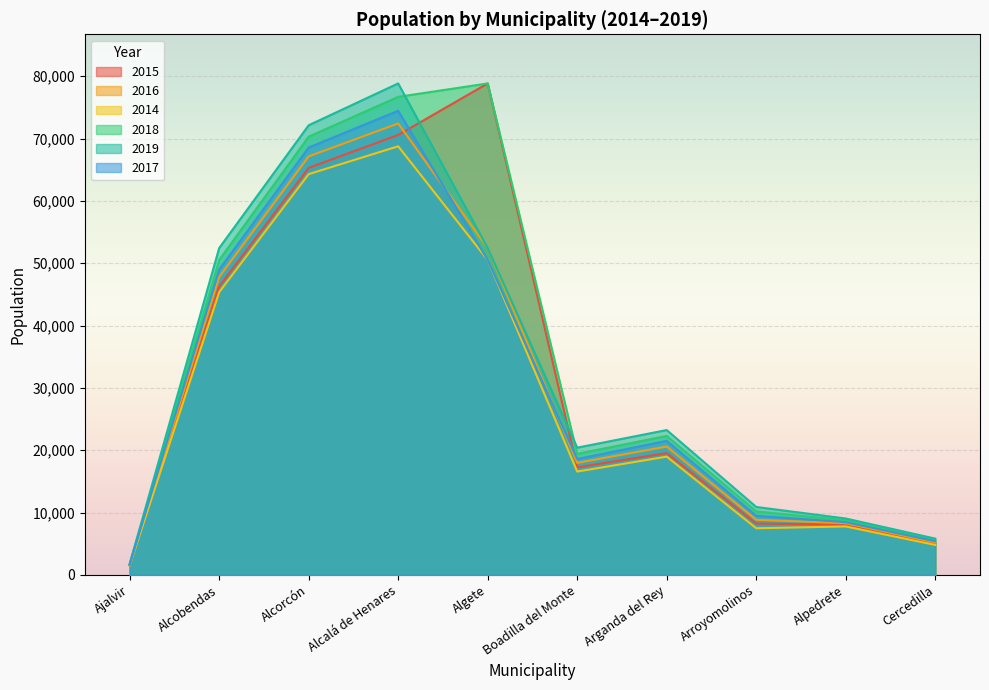

How many data points in 2017 are above 21497?

4